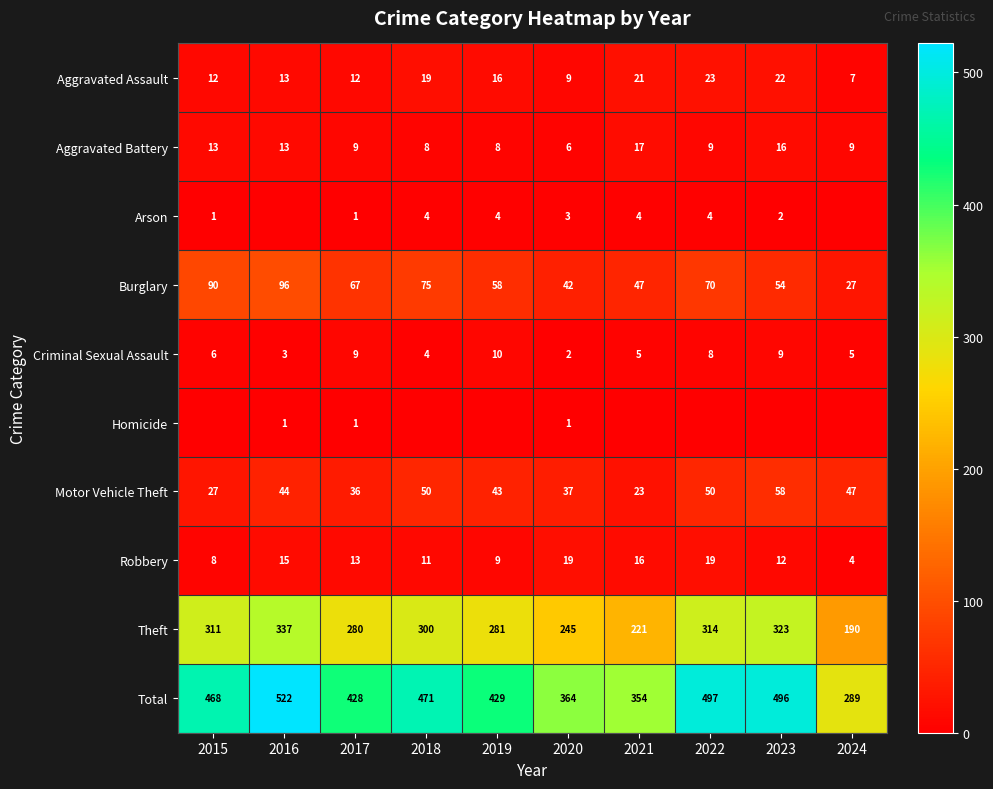

How many series are shown in this chart?

10